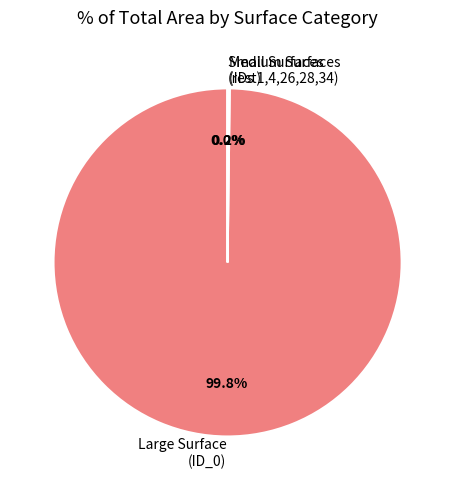

How much of the chart is everything except Large Surface (ID_0)?

0.2%